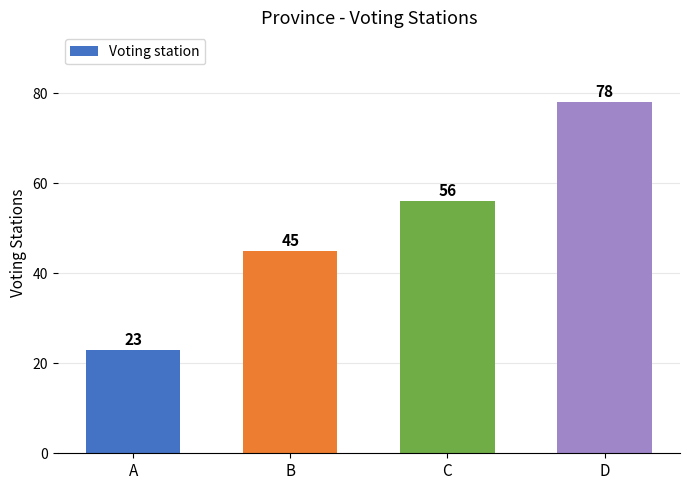

Reading left to right, list all the values displayed in this chart.

23	45	56	78